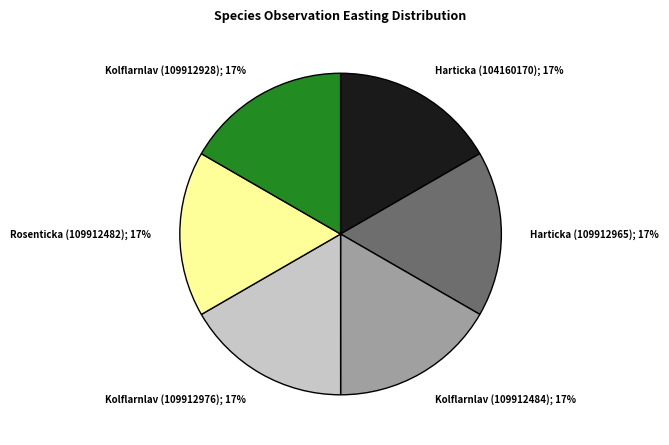

Is there a majority slice in this chart?

No